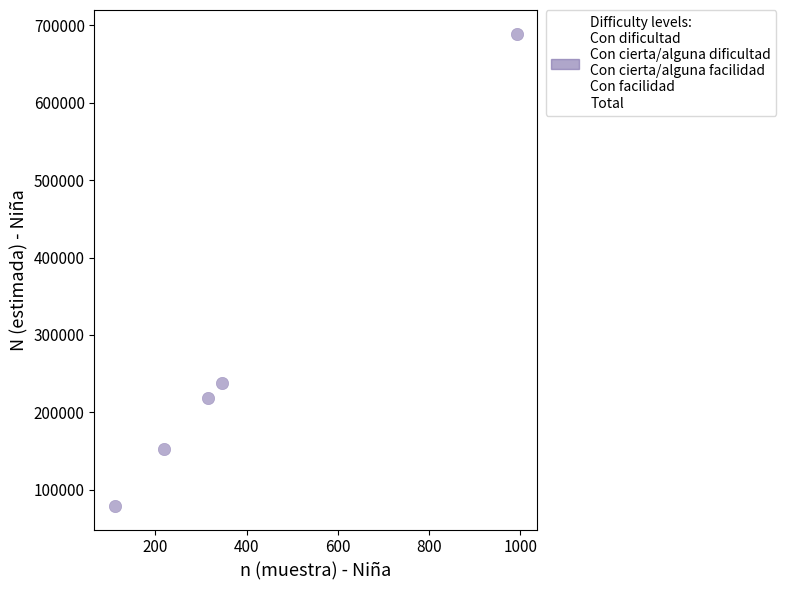

What Y value in the scatter plot is closest to 384200?

238308